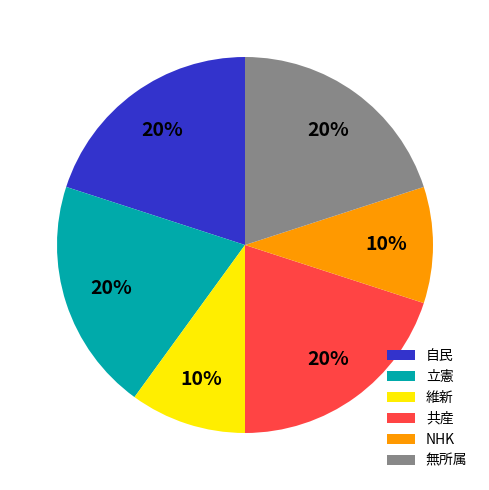

To the nearest percent, what percentage of the pie is 共産?

20%